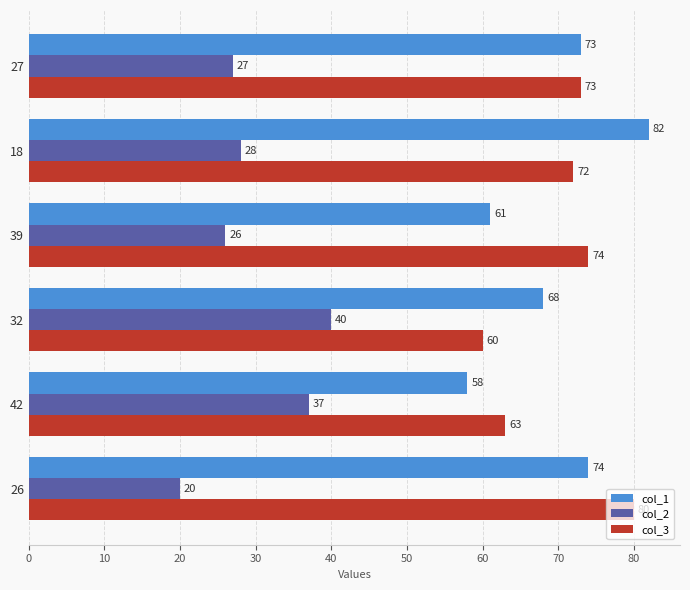

What is the average value of the col_1 series?

69